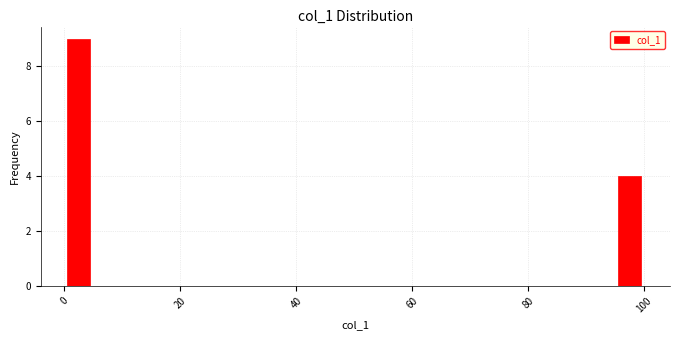

Around what value on the x-axis is the tallest bar? Give the approximate position of its centre, as read against the axis.

2